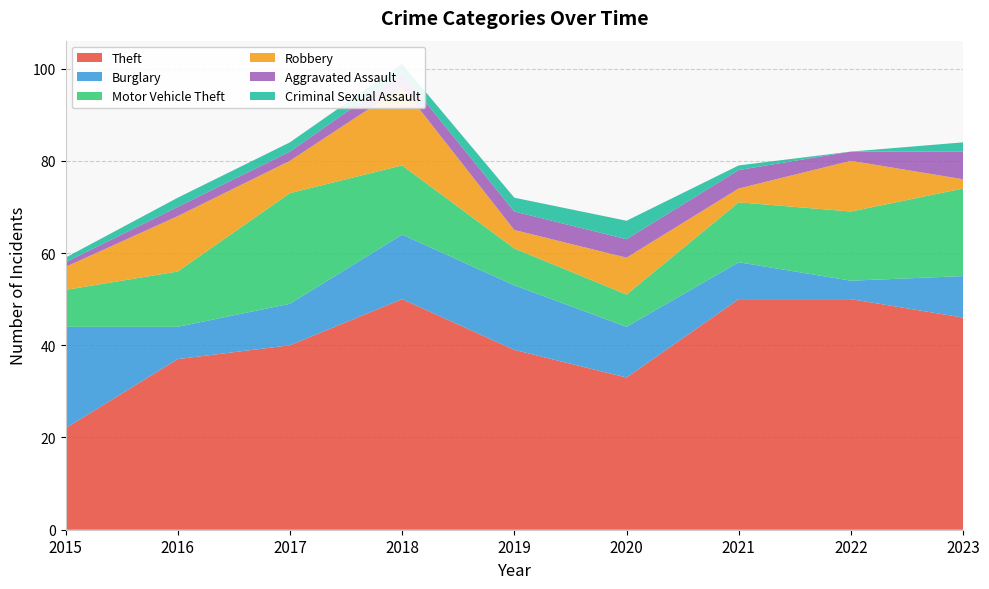

Reading left to right, transcribe all the data shown in this chart.

Theft: 22	37	40	50	39	33	50	50	46
Burglary: 22	7	9	14	14	11	8	4	9
Motor Vehicle Theft: 8	12	24	15	8	7	13	15	19
Robbery: 5	12	7	17	4	8	3	11	2
Aggravated Assault: 1	2	2	3	4	4	4	2	6
Criminal Sexual Assault: 1	2	2	2	3	4	1	0	2